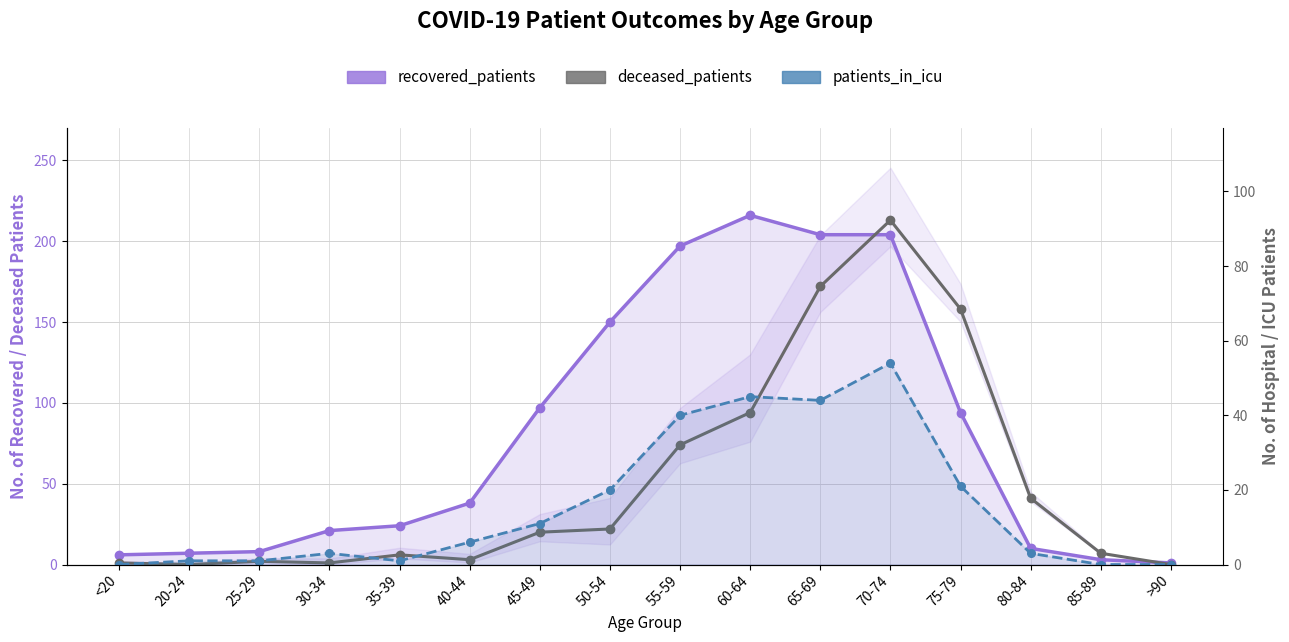

Reading right to left, extract all data points from this chart.

recovered_patients: 1	3	10	94	204	204	216	197	150	97	38	24	21	8	7	6
deceased_patients: 0	7	41	158	213	172	94	74	22	20	3	6	1	2	0	1
patients_in_icu: 0	0	3	21	54	44	45	40	20	11	6	1	3	1	1	0